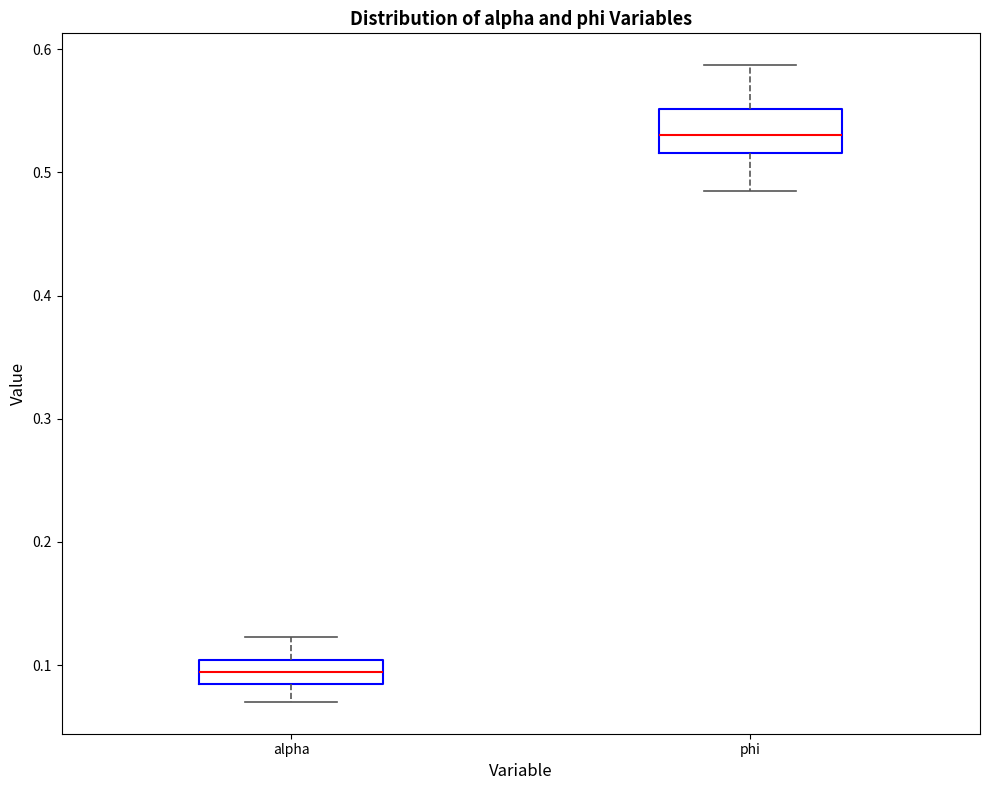

Which box is the tallest, from its lower edge to its upper edge?

phi